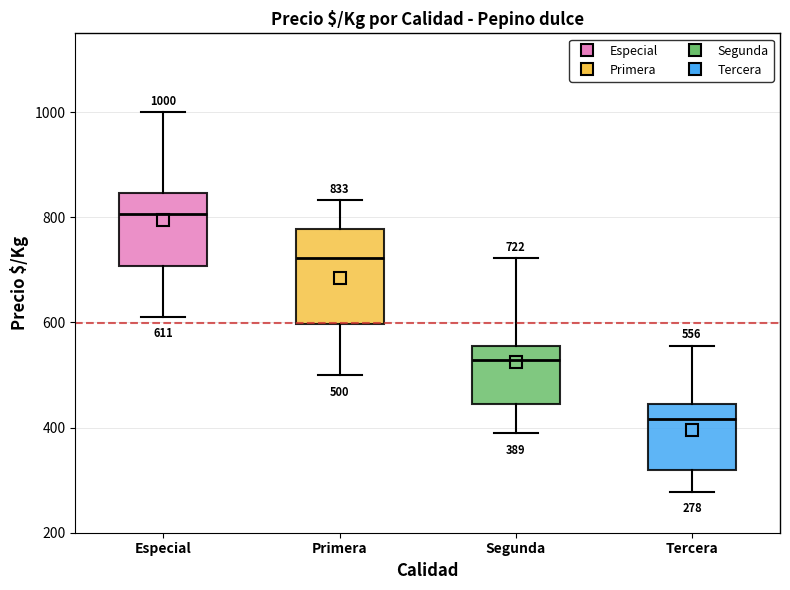

Which box's median line is the highest?

Especial